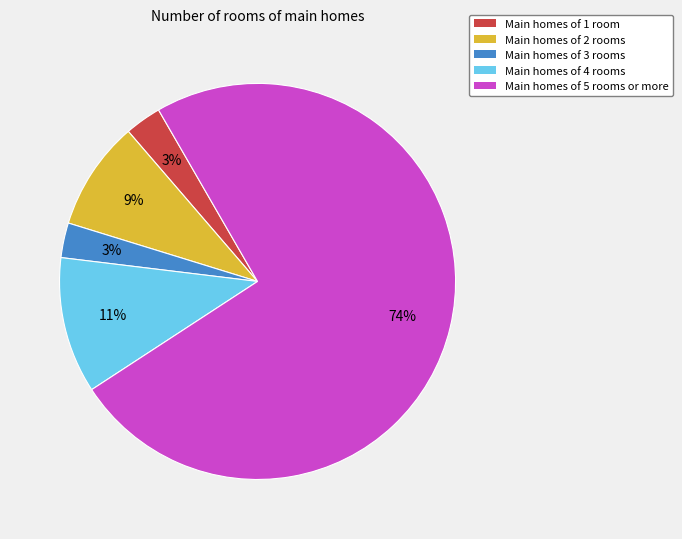

Is there any slice that represents more than half of the pie?

Yes